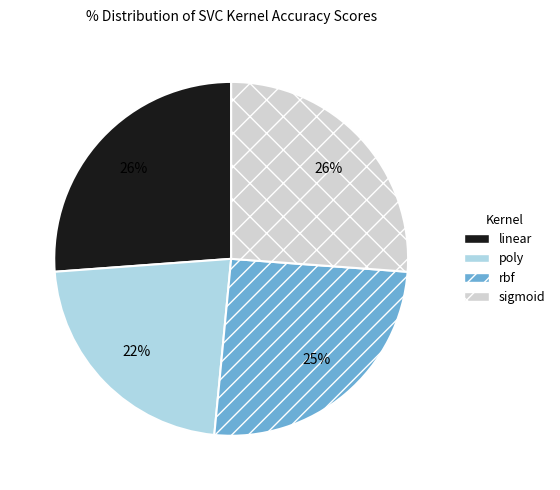

To the nearest percent, what percentage of the pie is poly?

22%